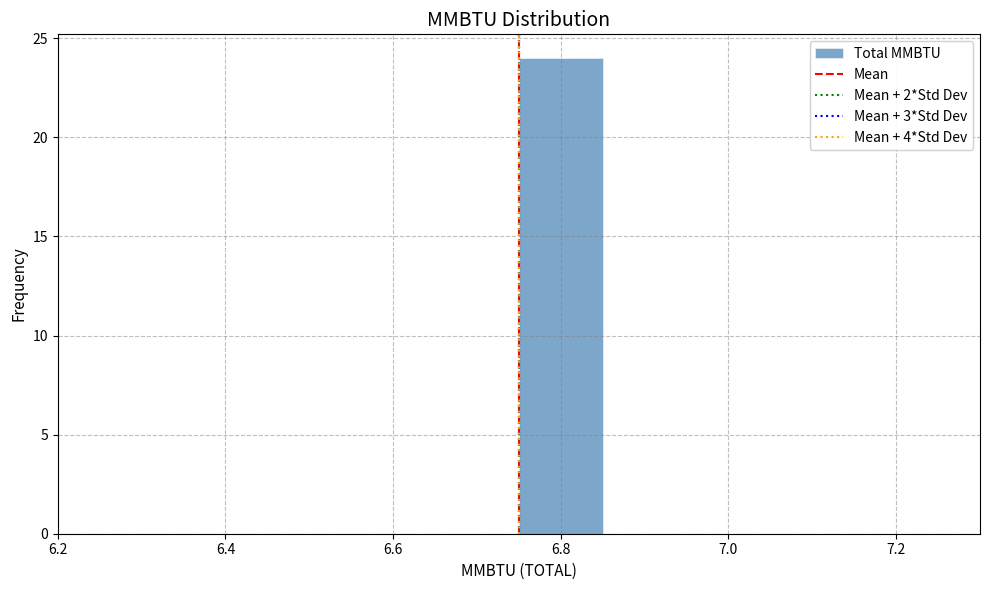

Reading left to right, transcribe this chart: for each bar, give the range it covers on the x-axis and its height. Neither the bar edges nor the heights are printed on the chart, so give them approximately, as read against the axes.

6.25 to 6.35: 0
6.35 to 6.45: 0
6.45 to 6.55: 0
6.55 to 6.65: 0
6.65 to 6.75: 0
6.75 to 6.85: 24
6.85 to 6.95: 0
6.95 to 7.05: 0
7.05 to 7.15: 0
7.15 to 7.25: 0